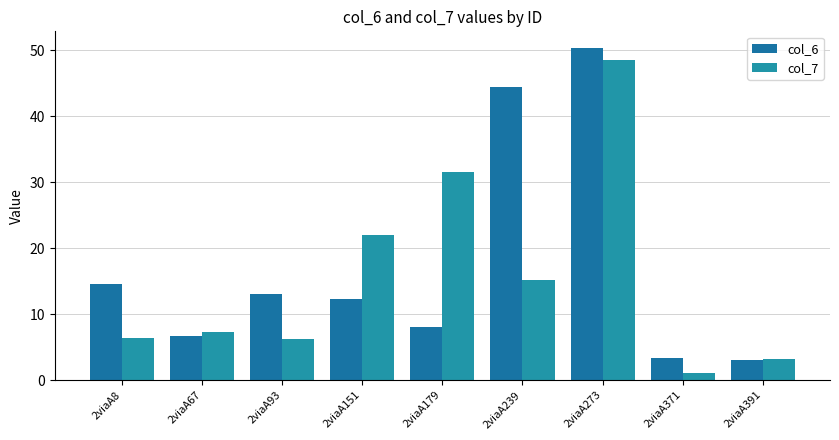

How many bars are there in total?

18